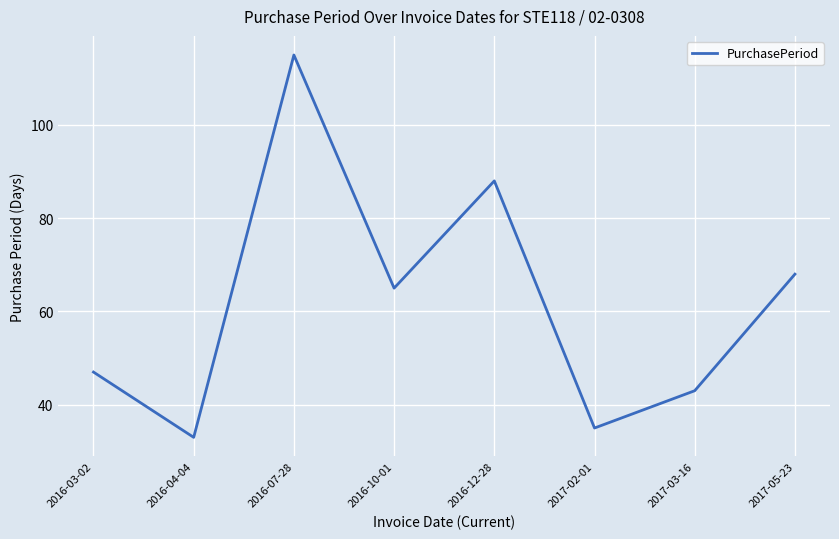

What is the ratio of the value at 2016-12-28 to the value at 2016-03-02?

1.9